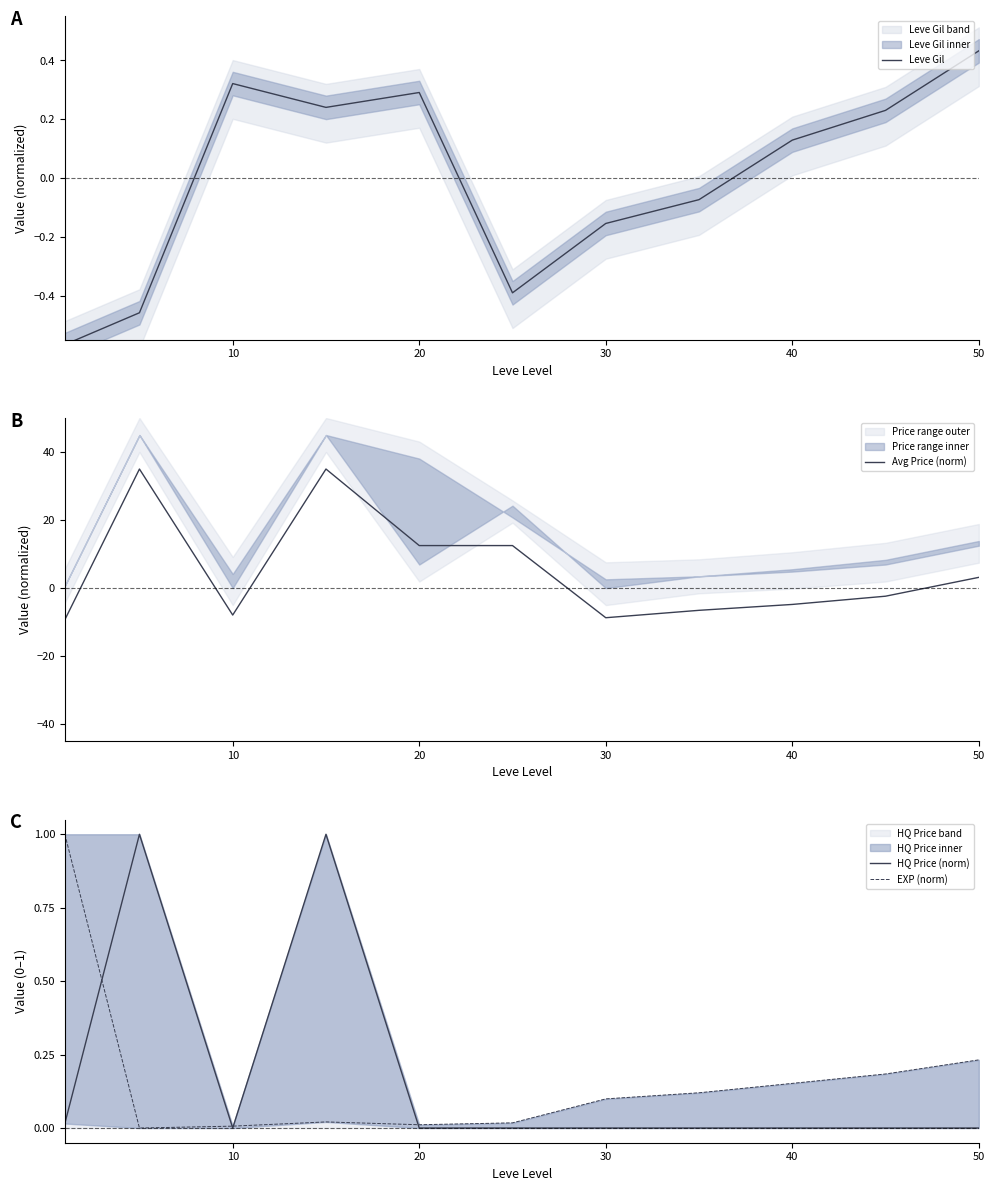

True or false: Avg Price (norm) and EXP (norm) intersect in this chart.

True